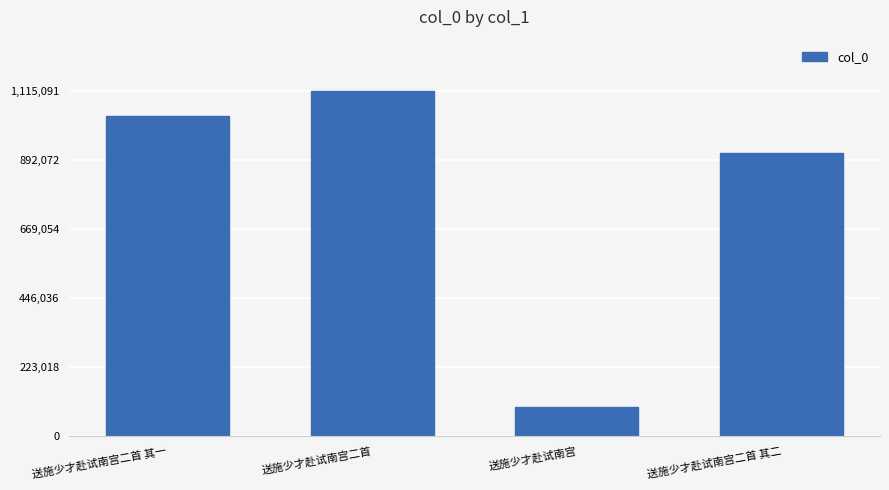

What value does the data have at 送施少才赴试南宫二首, to the nearest 100?

1115100